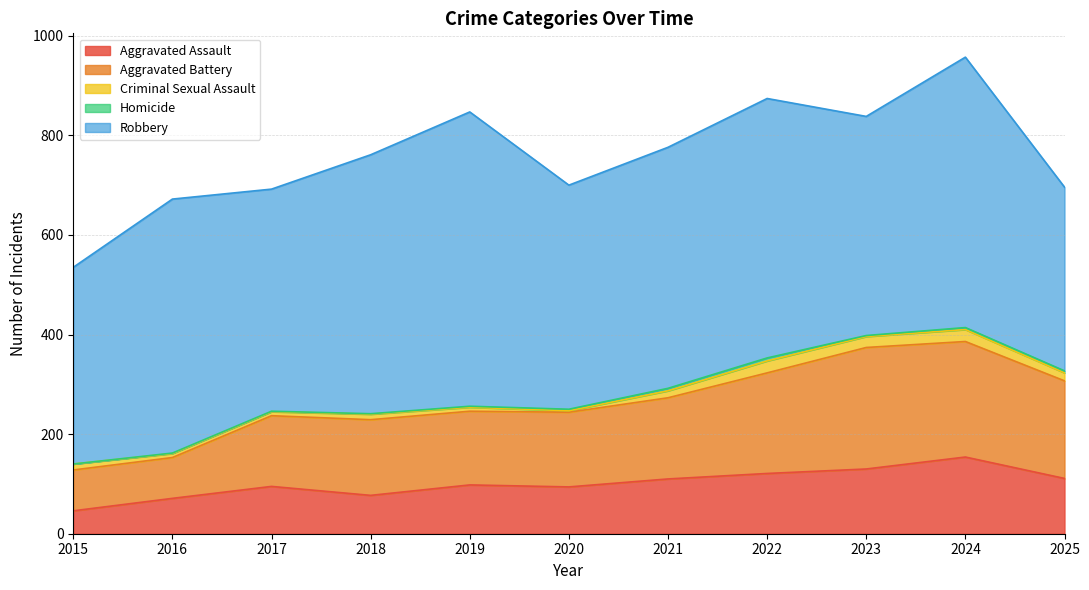

Does the chart display data point markers on the line(s)?

No